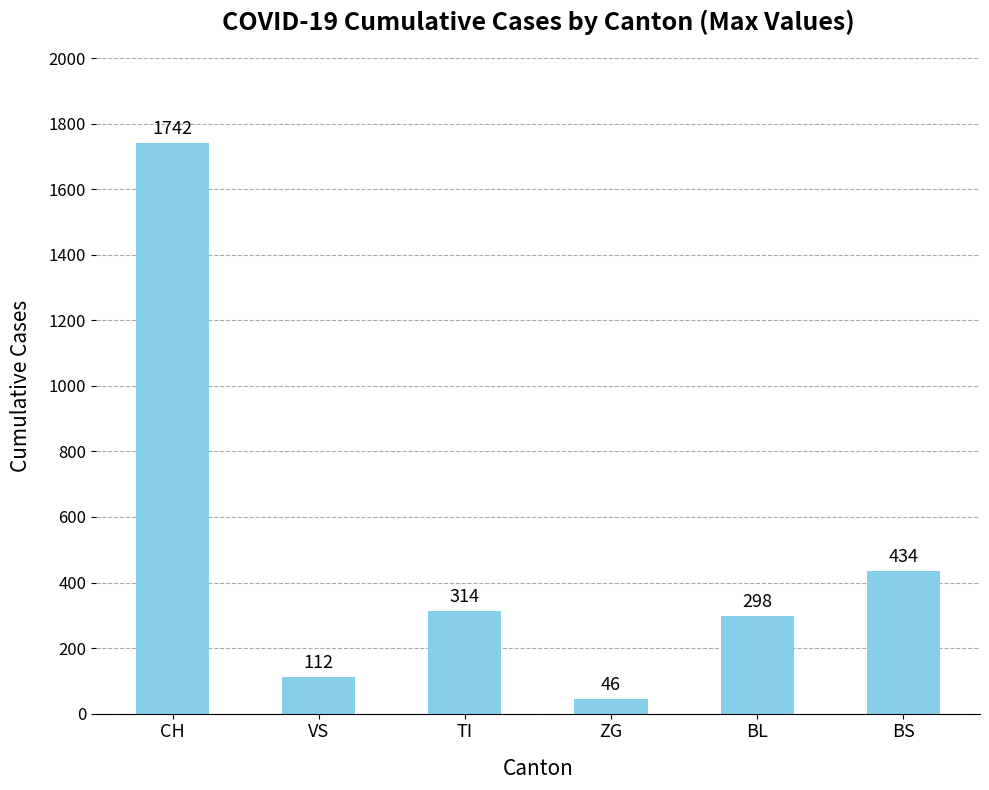

What is the label of the 2nd bar from the right?

BL